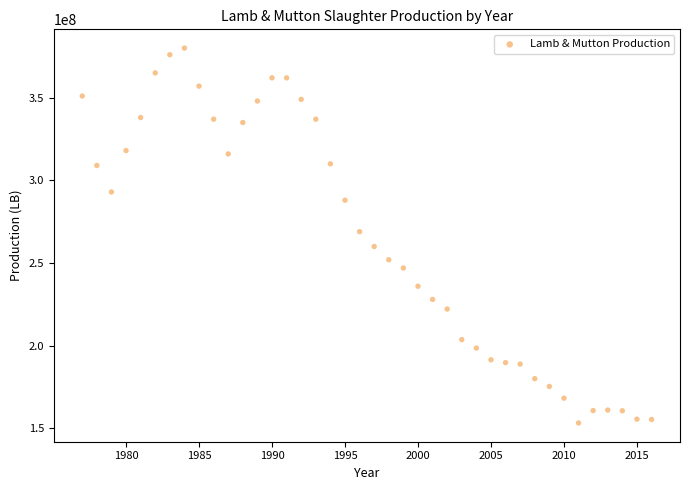

What is the range of Y values (max minus min)?

226700000